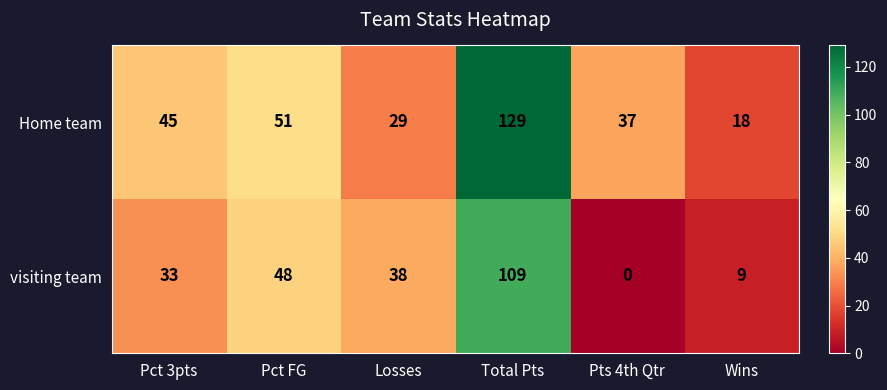

Between Pct FG and Pts 4th Qtr, which series saw the biggest shift?

visiting team